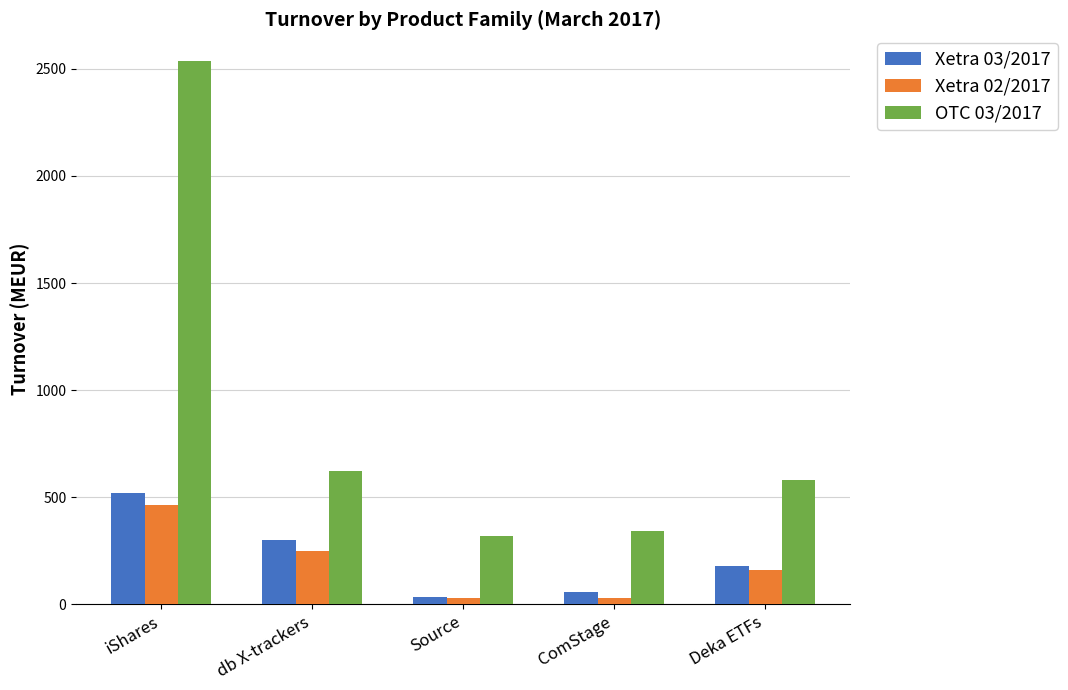

What are all the series names shown in the legend?

Xetra 03/2017, Xetra 02/2017, OTC 03/2017